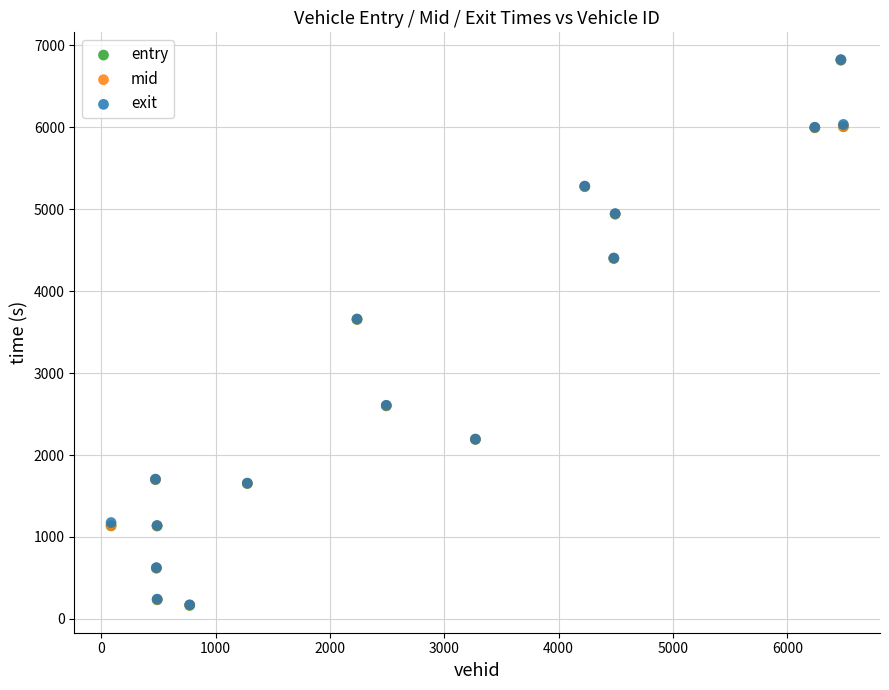

Which series has the widest spread of Y values?

entry